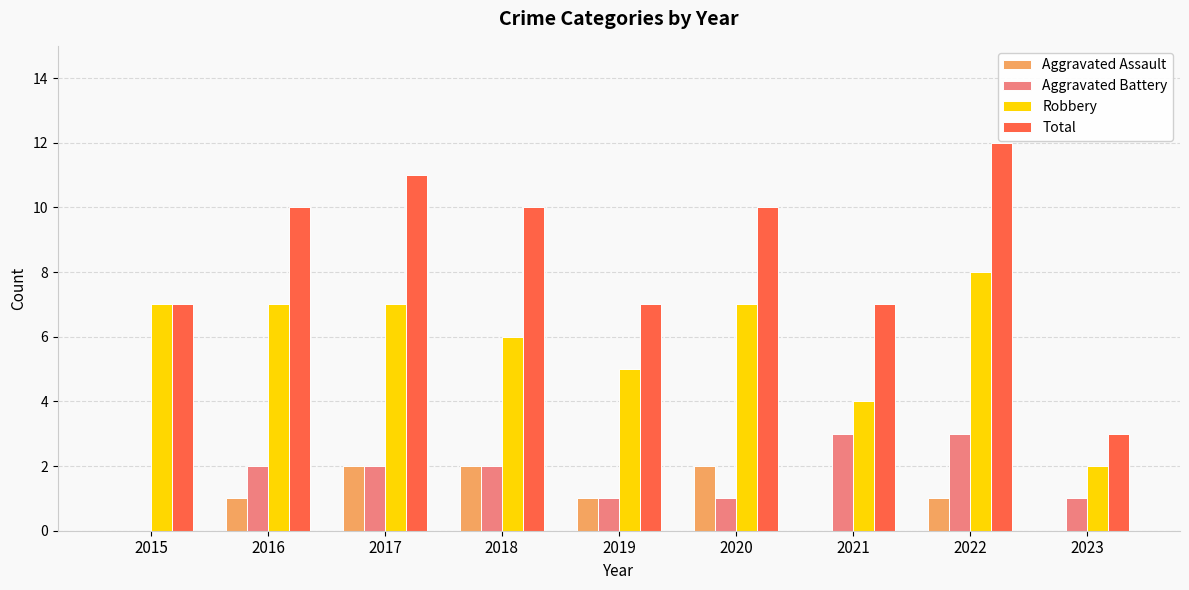

True or false: Total has a value of 3 at 2017.

False